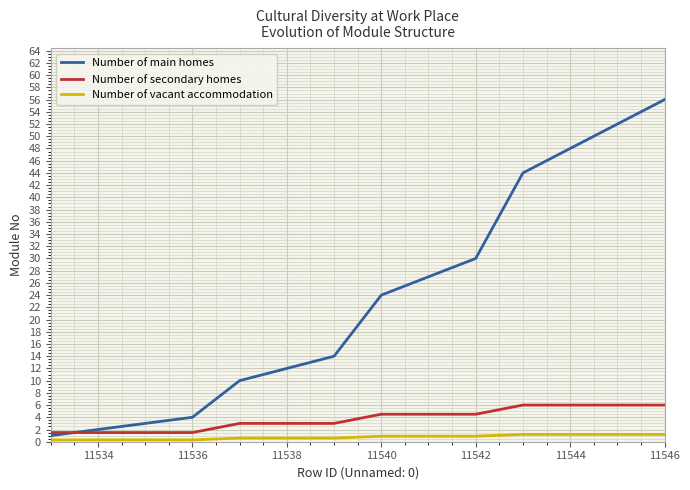

List the series in order of their peak value, lowest first.

Number of vacant accommodation, Number of secondary homes, Number of main homes